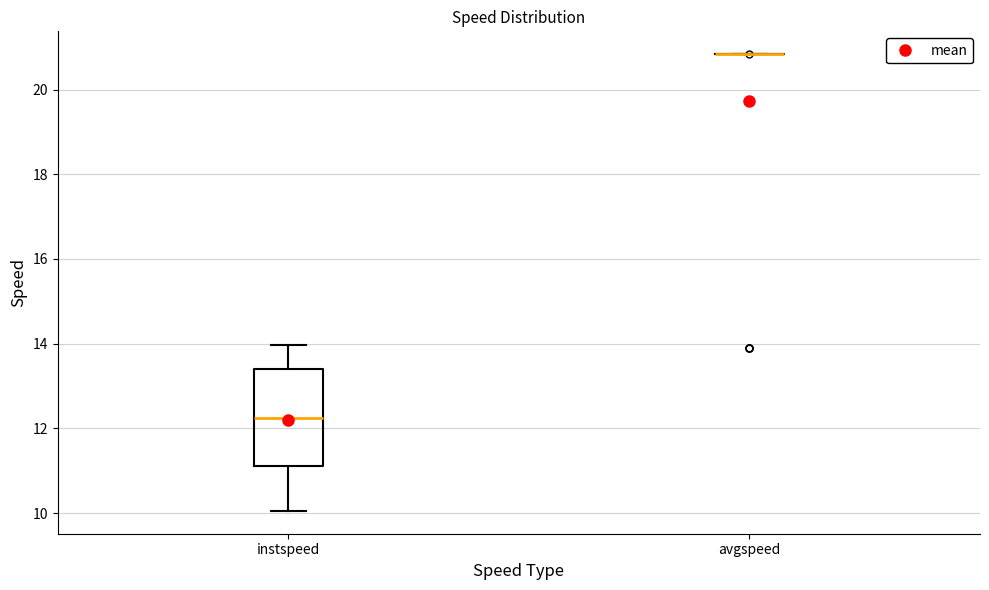

Reading left to right, read every box against the y-axis: the position of its median line, the range the box covers, and the ends of its whiskers. The values are not printed on the chart, so give them approximately, as read against the axis.

instspeed: median 12.2, box 11.2 to 13.4, whiskers 10.0 to 14.0
avgspeed: box collapsed to a line at 20.8, whiskers 20.8 to 20.8